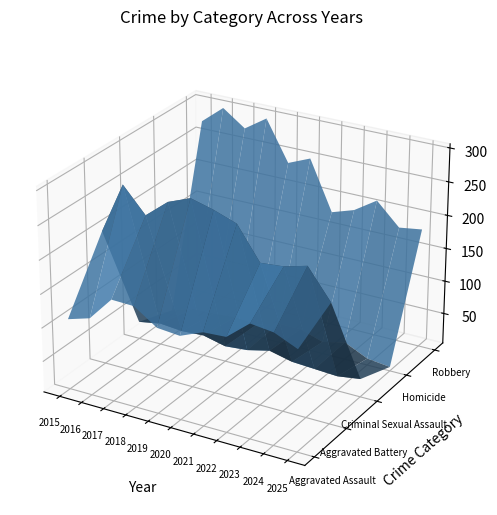

The value of Aggravated Battery at 2016 is 280. True or false?

True